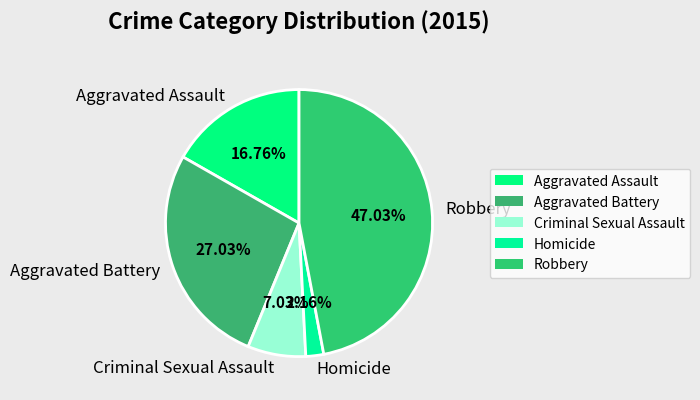

What percentage is NOT represented by Robbery?

53.0%